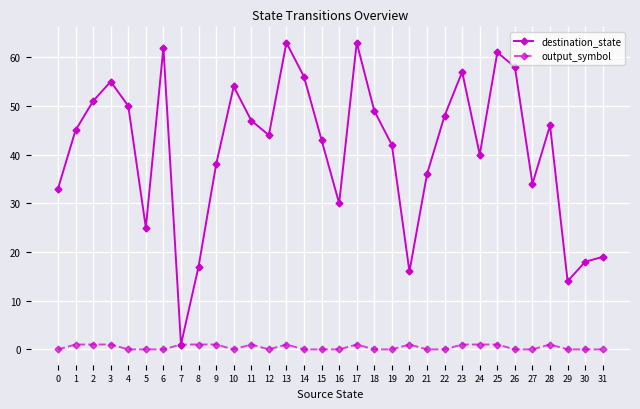

Rank the series by their maximum value, from highest to lowest.

destination_state, output_symbol